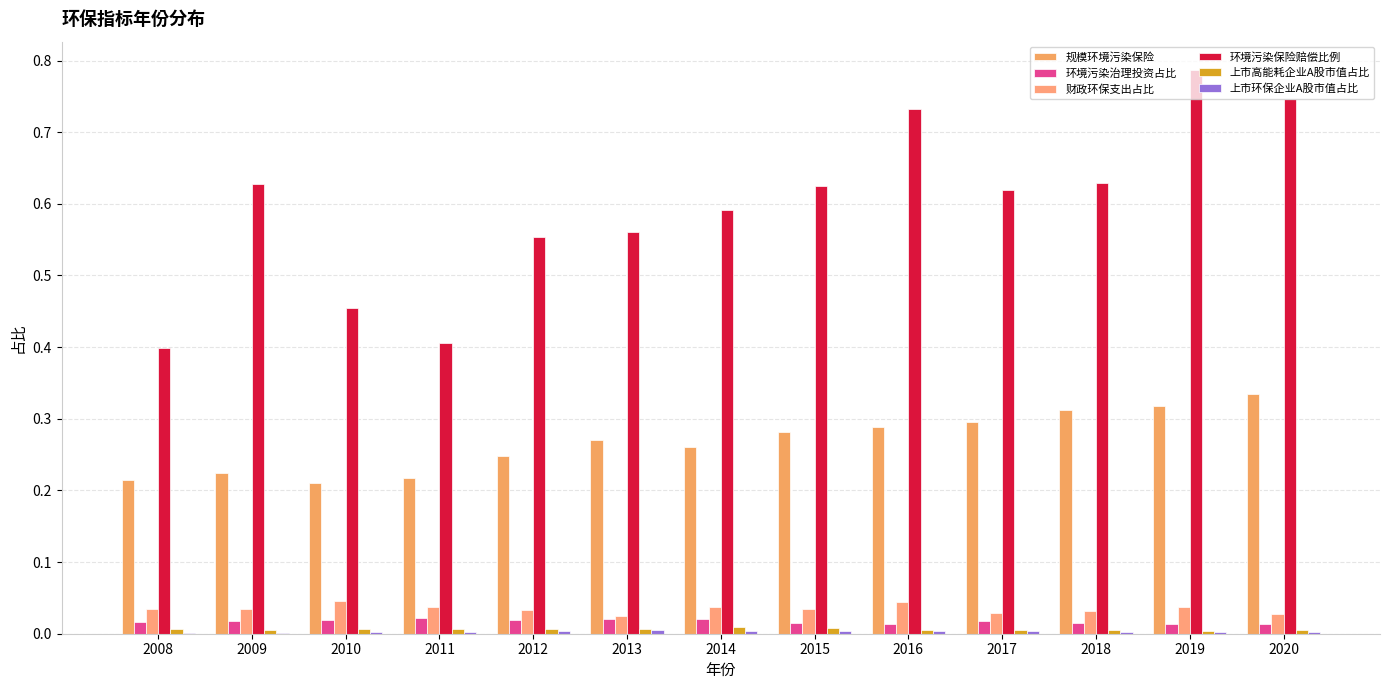

Is the value of 上市高能耗企业A股市值占比 at 2020 greater than the value of 上市环保企业A股市值占比 at 2013?

No